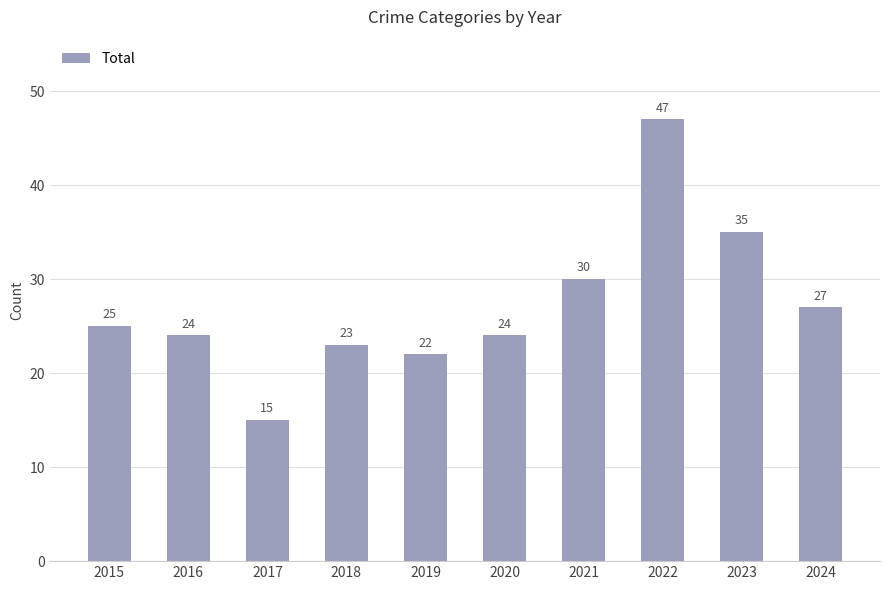

How many values are below 25?

5